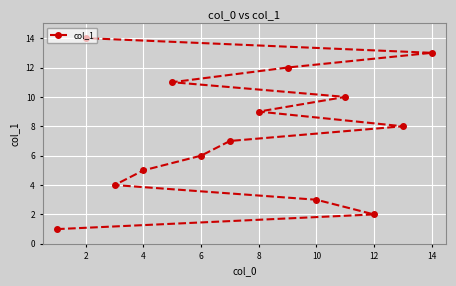

What is the difference between the maximum and minimum values?

13